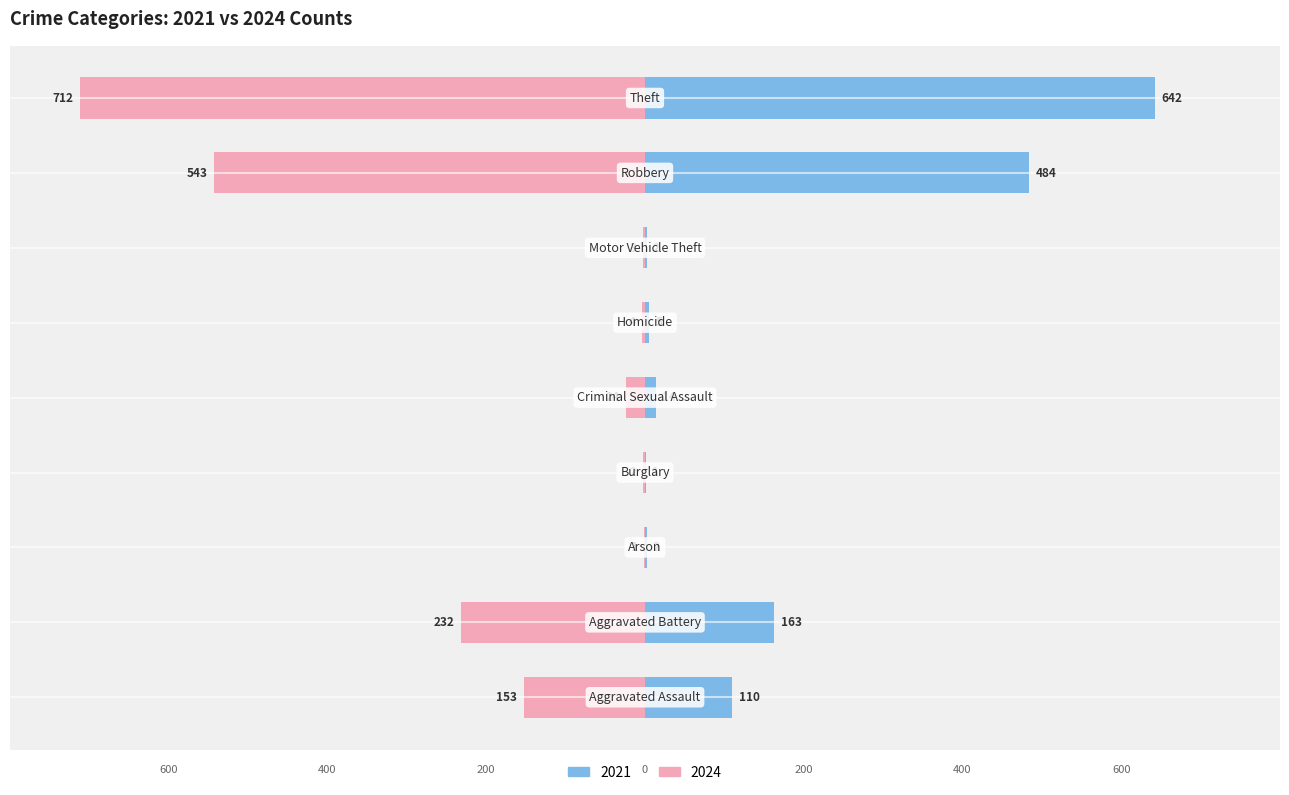

What is the average value of the 2021 series?

158